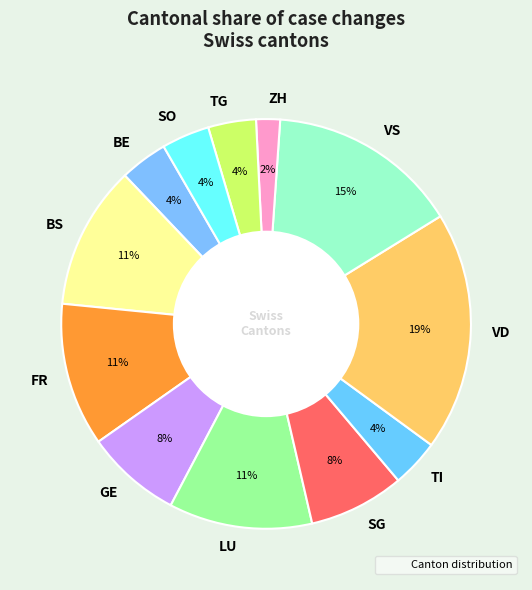

To the nearest percent, what is the average slice percentage?

8%